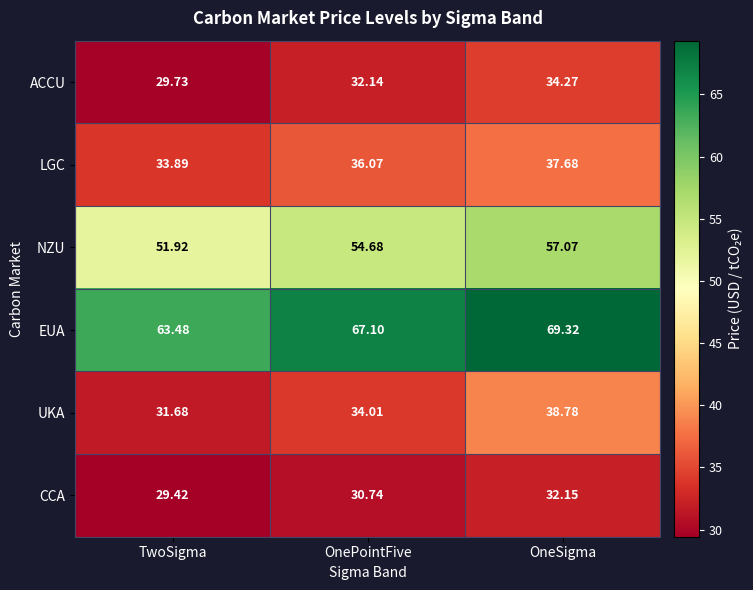

At how many categories does at least one series exceed 41?

3